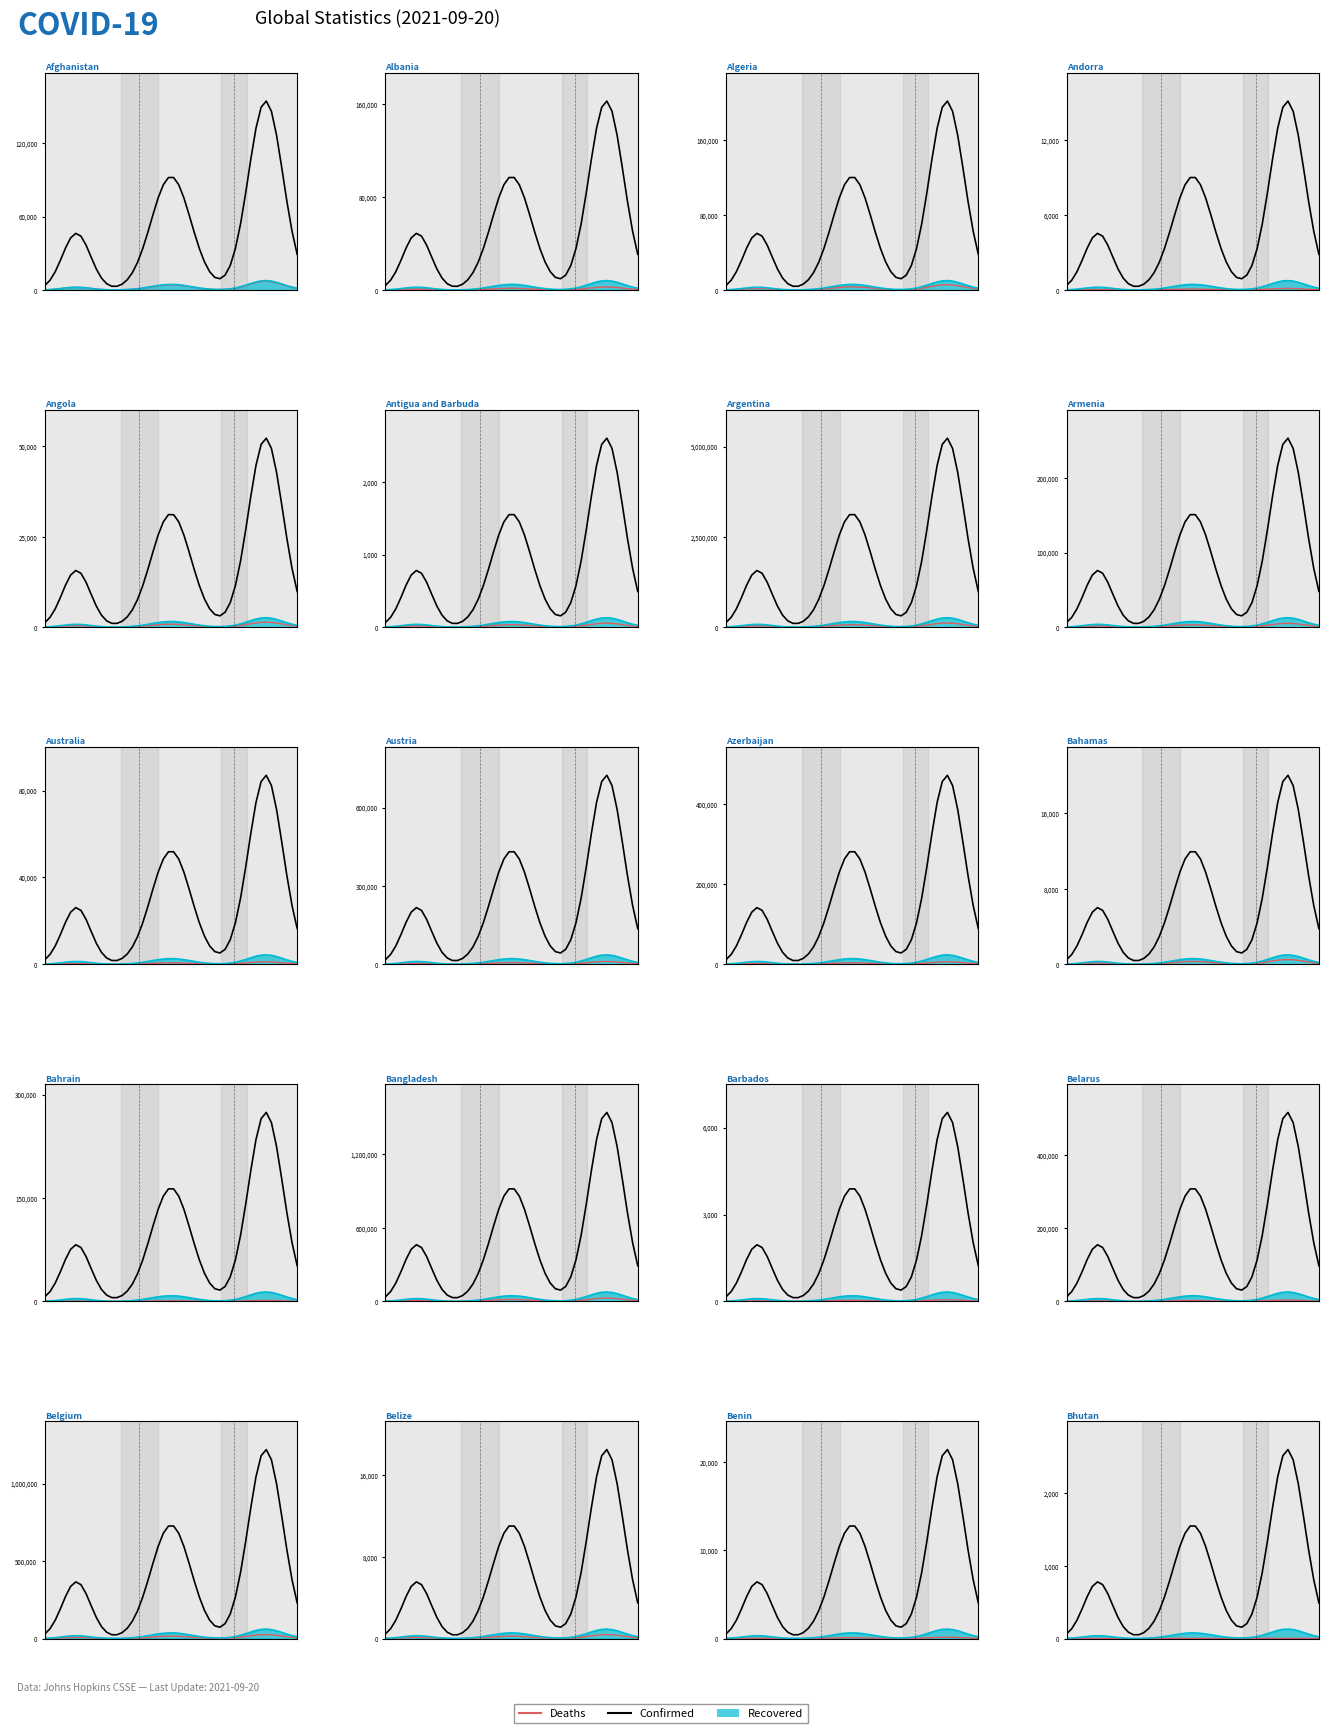

Which series has the largest range (max minus min)?

Confirmed